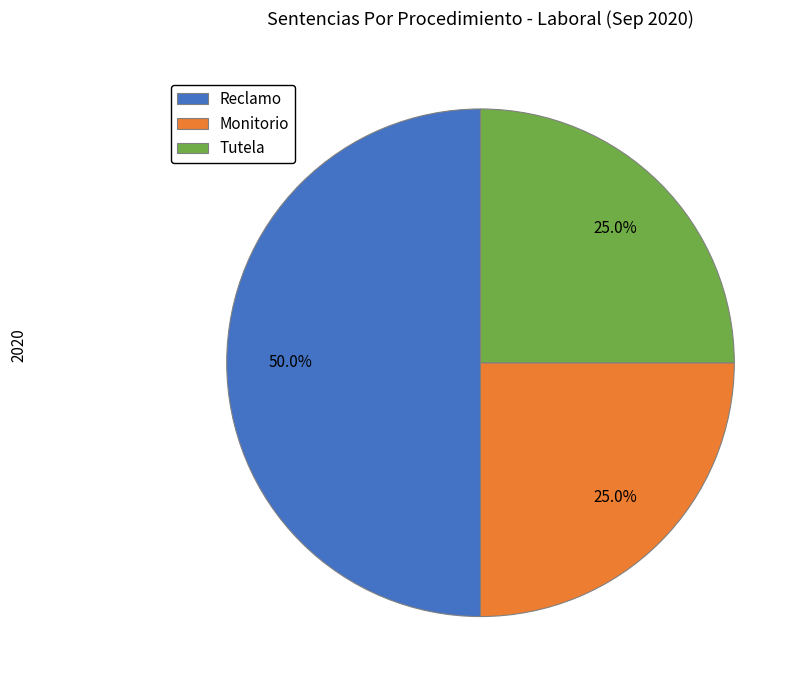

Approximately how many times larger is the value at Tutela compared to Reclamo?

0.5